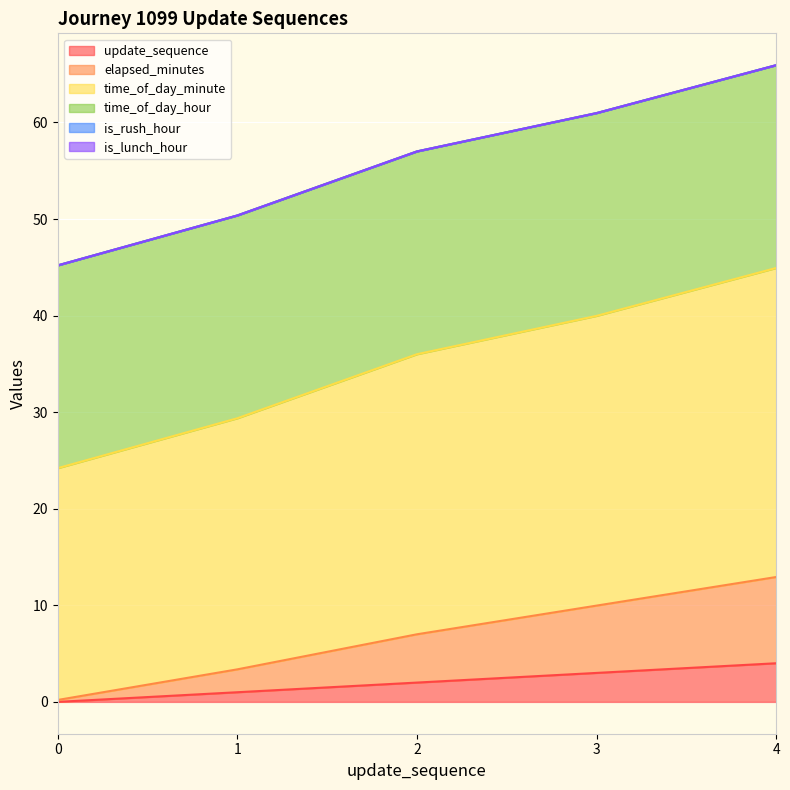

List the labels in order of elapsed_minutes value, largest first.

4, 3, 2, 1, 0